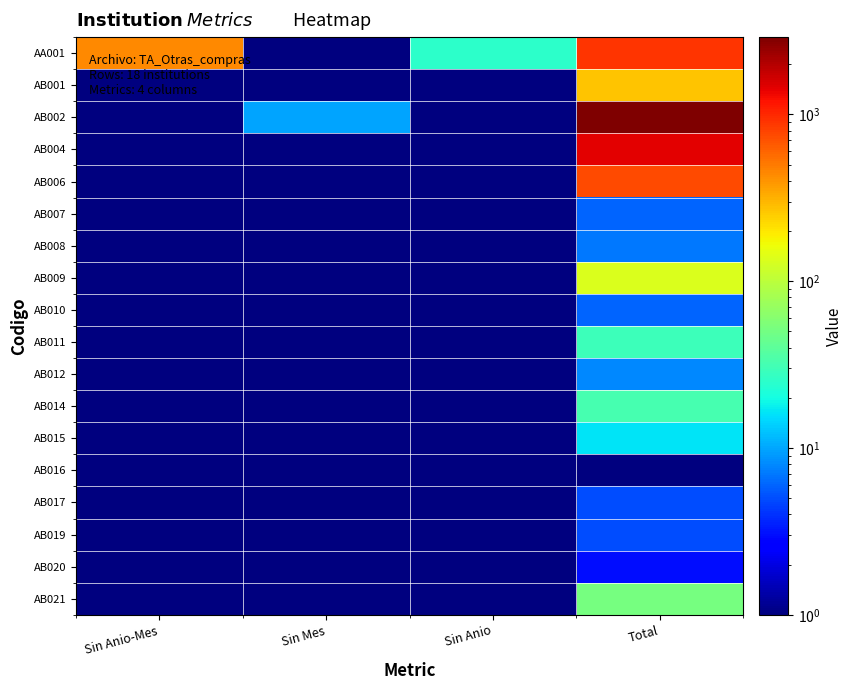

Reading left to right, extract all data points from this chart.

AA001: Sin Anio-Mes=441.0	Sin Mes=0.5	Sin Anio=25.0	Total=912.0
AB001: Sin Anio-Mes=0.5	Sin Mes=0.5	Sin Anio=0.5	Total=267.0
AB002: Sin Anio-Mes=0.5	Sin Mes=10.0	Sin Anio=0.5	Total=2905.0
AB004: Sin Anio-Mes=0.5	Sin Mes=0.5	Sin Anio=0.5	Total=1427.0
AB006: Sin Anio-Mes=0.5	Sin Mes=0.5	Sin Anio=0.5	Total=742.0
AB007: Sin Anio-Mes=0.5	Sin Mes=0.5	Sin Anio=0.5	Total=6.0
AB008: Sin Anio-Mes=0.5	Sin Mes=0.5	Sin Anio=0.5	Total=7.0
AB009: Sin Anio-Mes=0.5	Sin Mes=0.5	Sin Anio=0.5	Total=135.0
AB010: Sin Anio-Mes=0.5	Sin Mes=0.5	Sin Anio=0.5	Total=6.0
AB011: Sin Anio-Mes=0.5	Sin Mes=0.5	Sin Anio=0.5	Total=29.0
AB012: Sin Anio-Mes=0.5	Sin Mes=0.5	Sin Anio=0.5	Total=8.0
AB014: Sin Anio-Mes=0.5	Sin Mes=0.5	Sin Anio=0.5	Total=32.0
AB015: Sin Anio-Mes=0.5	Sin Mes=0.5	Sin Anio=0.5	Total=16.0
AB016: Sin Anio-Mes=0.5	Sin Mes=0.5	Sin Anio=0.5	Total=1.0
AB017: Sin Anio-Mes=0.5	Sin Mes=0.5	Sin Anio=0.5	Total=5.0
AB019: Sin Anio-Mes=0.5	Sin Mes=0.5	Sin Anio=0.5	Total=5.0
AB020: Sin Anio-Mes=0.5	Sin Mes=0.5	Sin Anio=0.5	Total=3.0
AB021: Sin Anio-Mes=0.5	Sin Mes=0.5	Sin Anio=0.5	Total=51.0